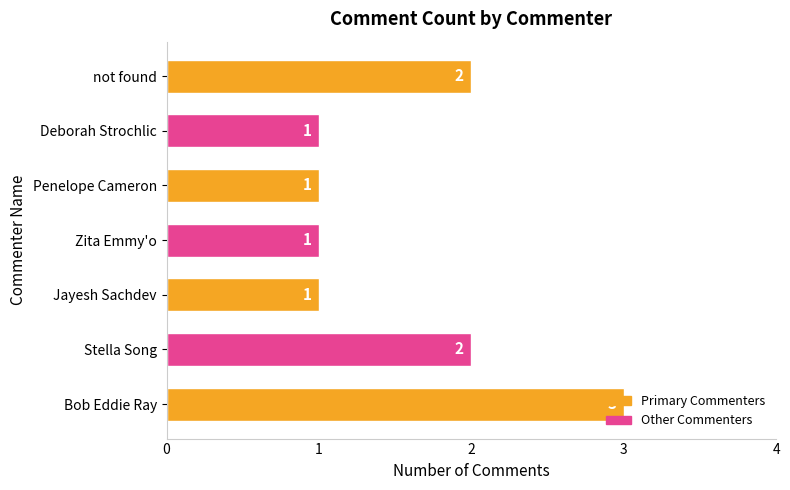

True or false: the data shows 1 at Jayesh Sachdev.

True